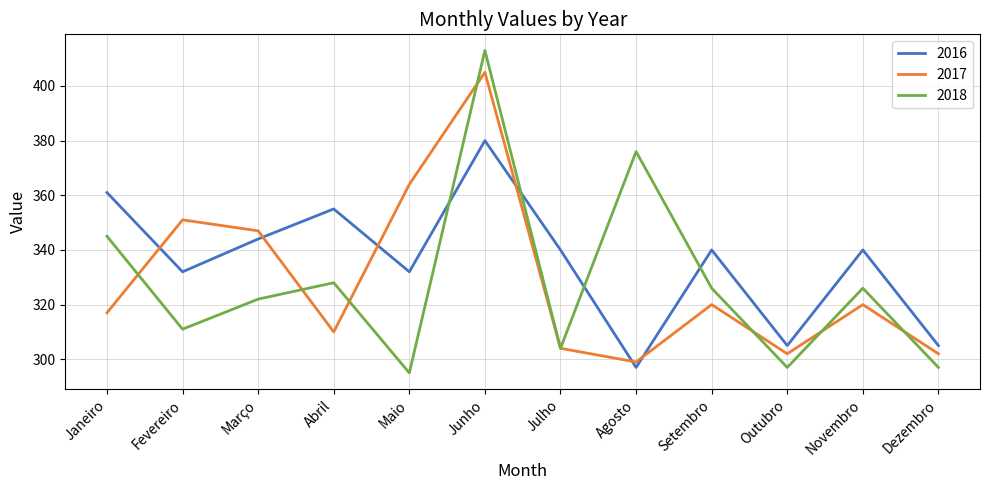

What are all the series names shown in the legend?

2016, 2017, 2018